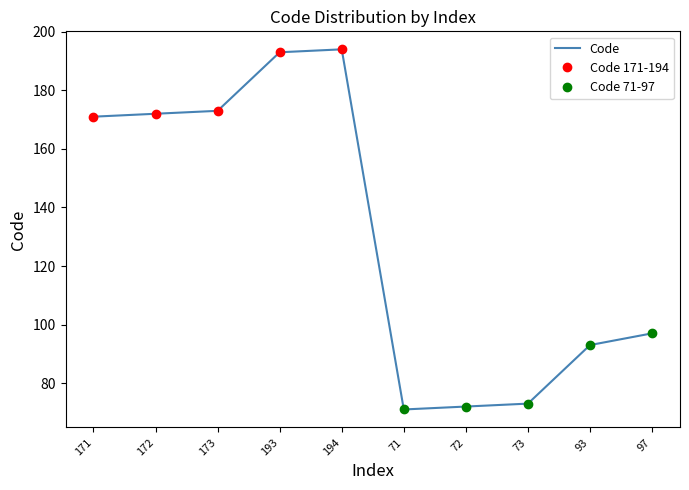

At which label does the data first exceed 171?

172